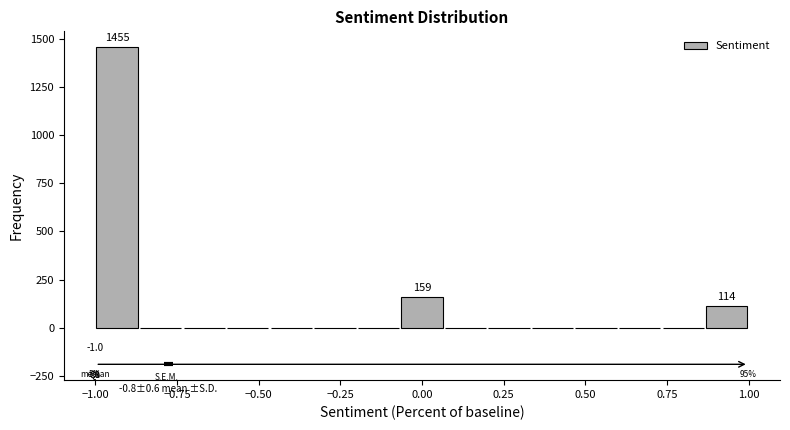

Around what value on the x-axis is the tallest bar? Give the approximate position of its centre, as read against the axis.

-0.95